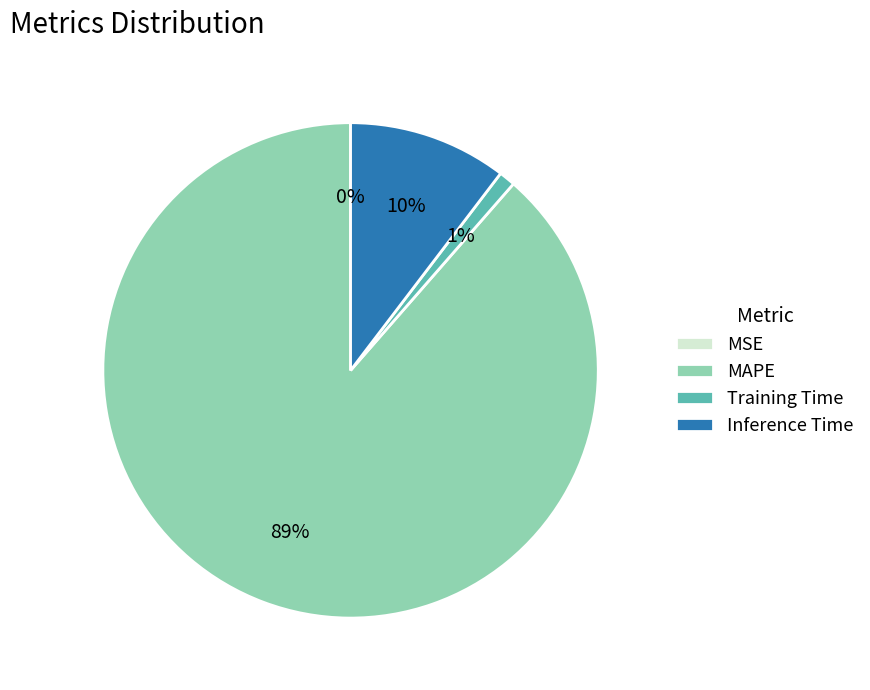

To the nearest percent, what percentage of the pie is MAPE?

89%